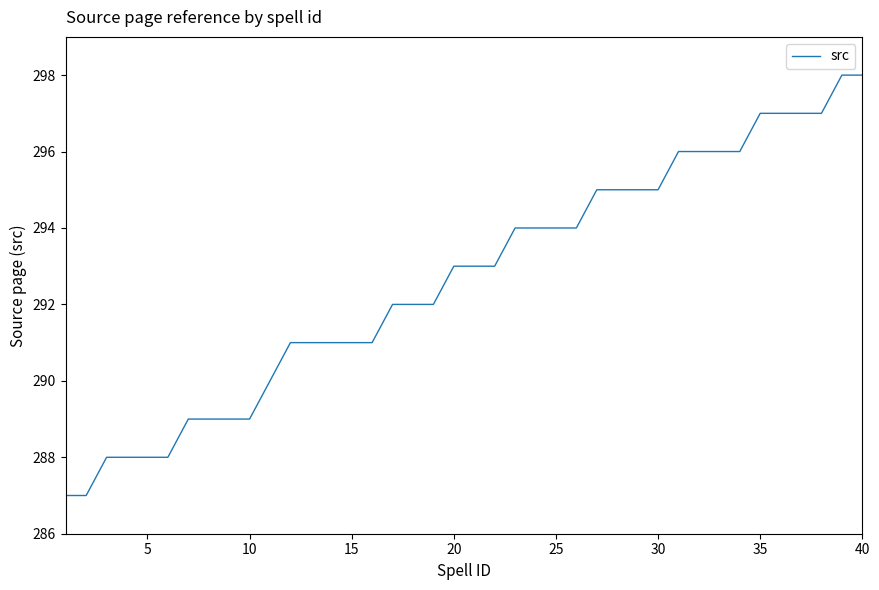

What is the minimum value shown in the chart?

287